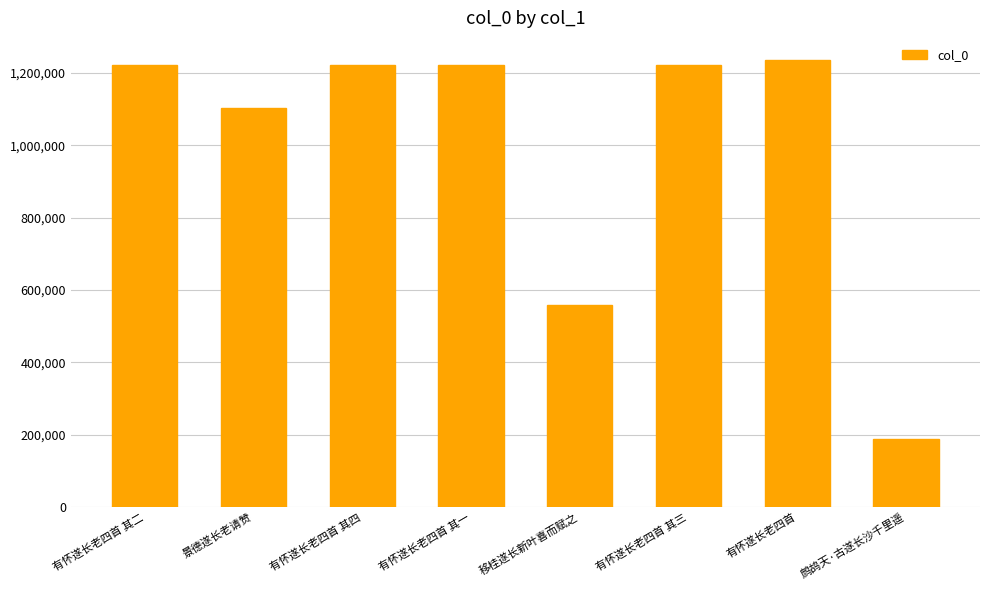

The value at 有怀遂长老四首 其二 is 1222087. True or false?

True